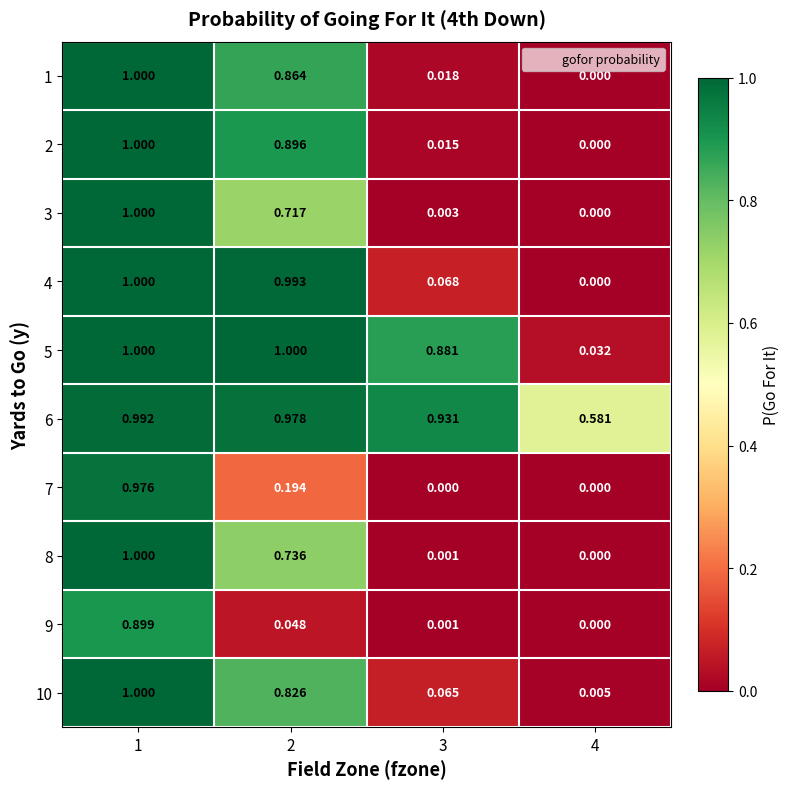

What is the spread (max minus min) of values at 2?

1.0